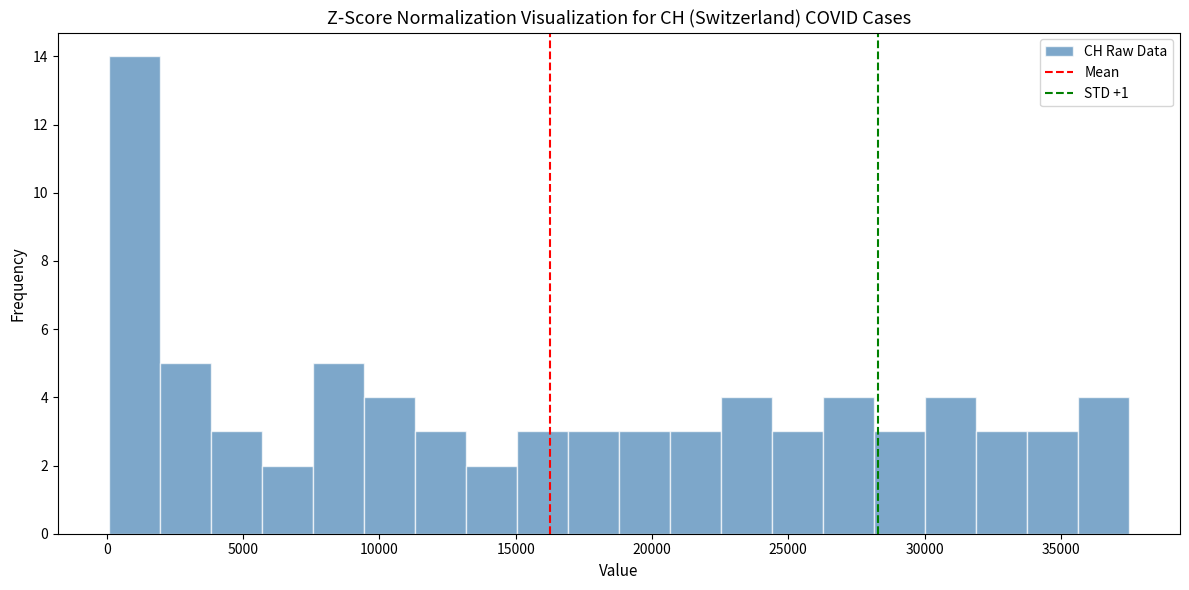

Around what value on the x-axis is the tallest bar? Give the approximate position of its centre, as read against the axis.

1000